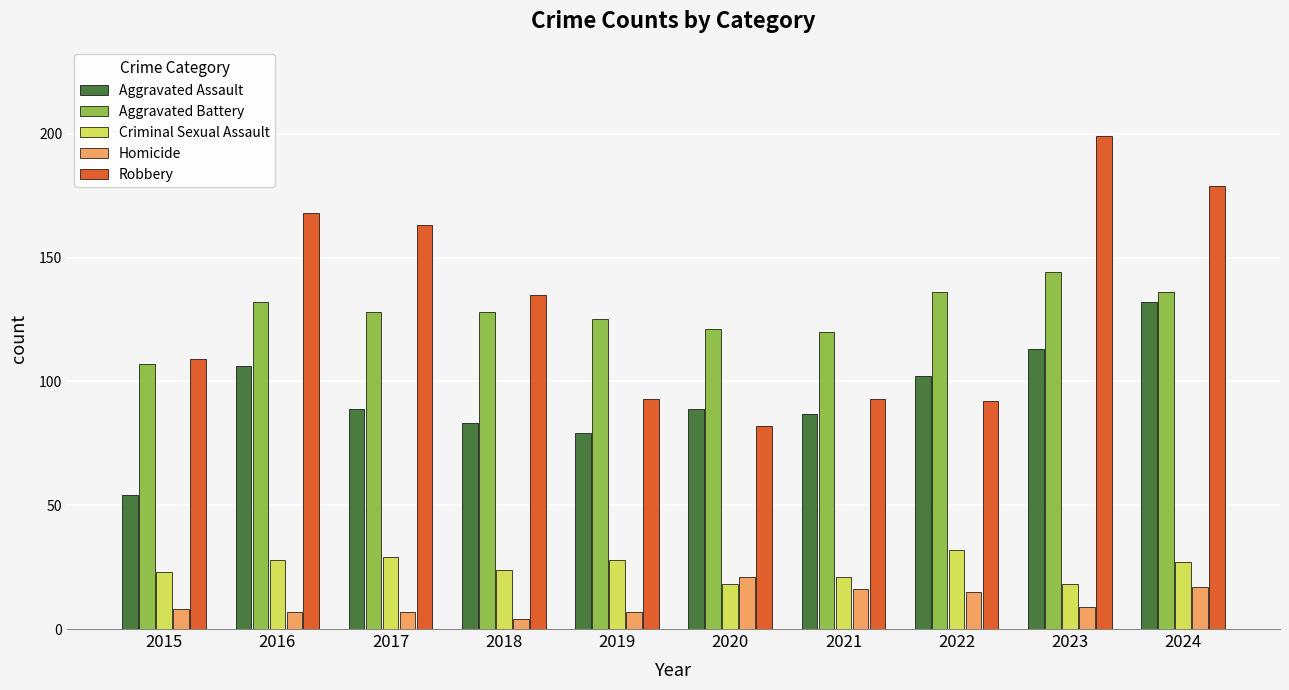

How many values in the Homicide series are below 9?

5